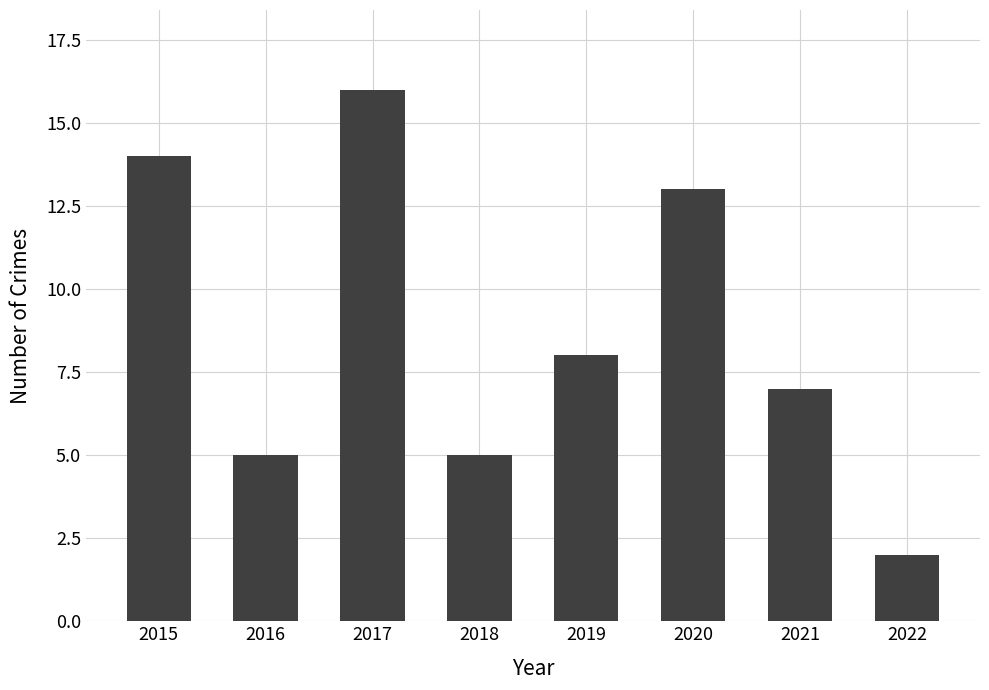

What is the difference between the second highest and minimum values?

12